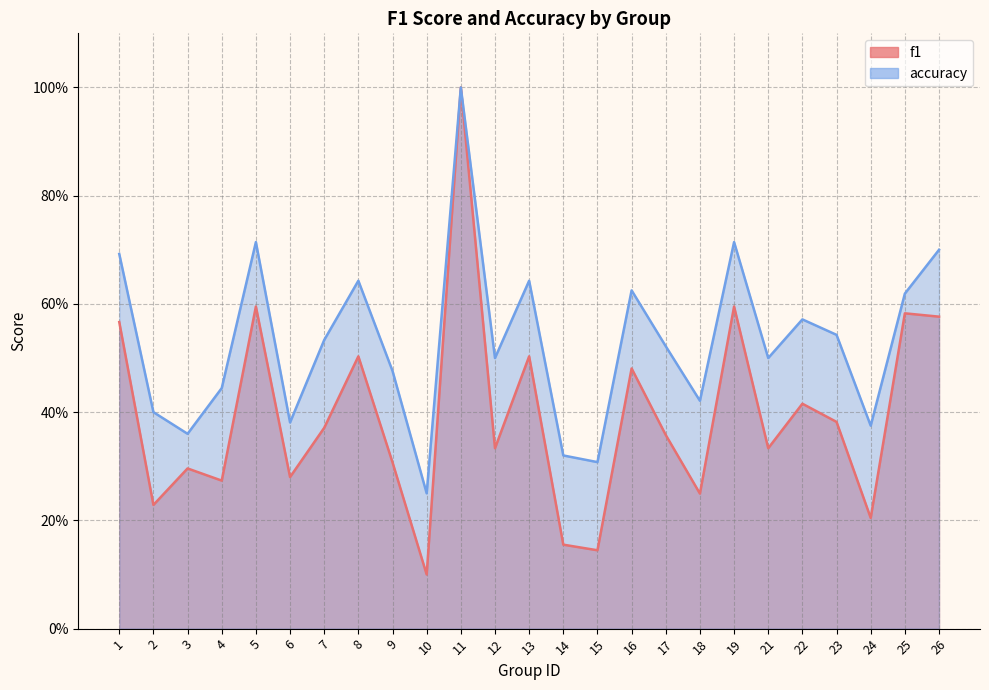

Which category has the lowest value across all series?

10